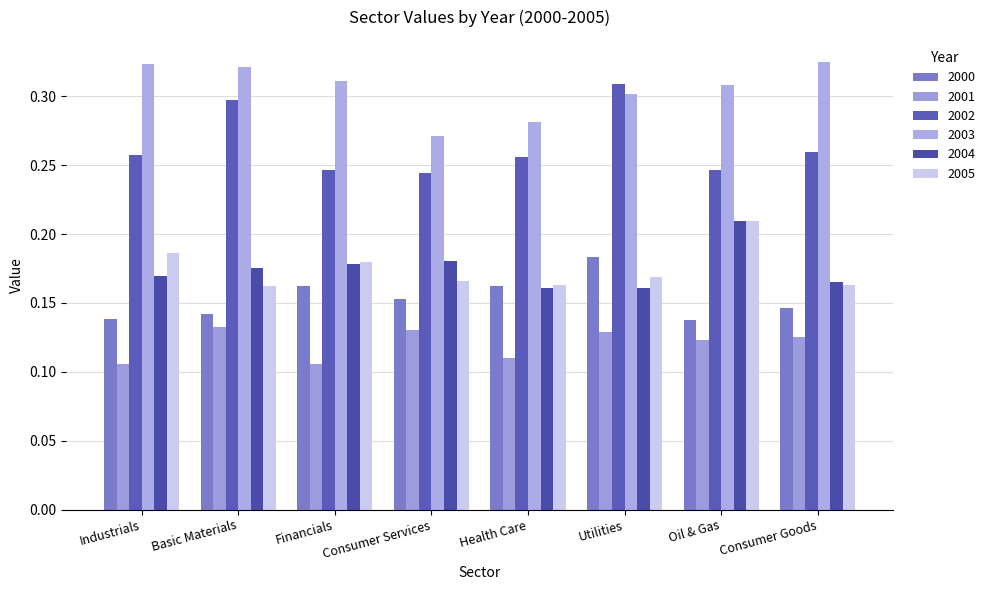

Is the value of 2005 at Consumer Services greater than the value of 2004 at Financials?

No